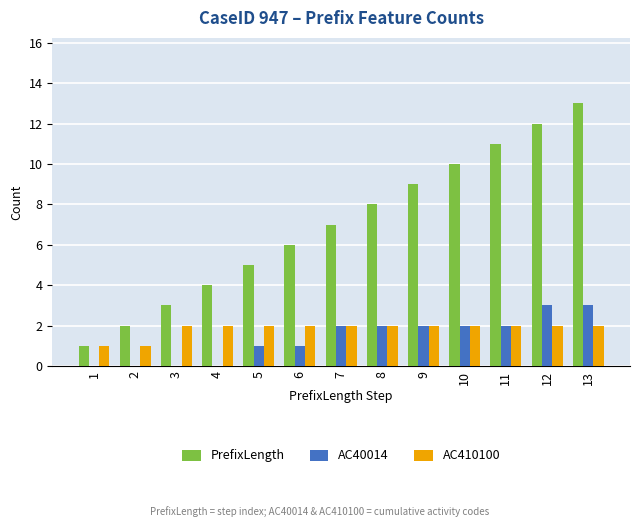

What is the sum of all AC410100 values?

24